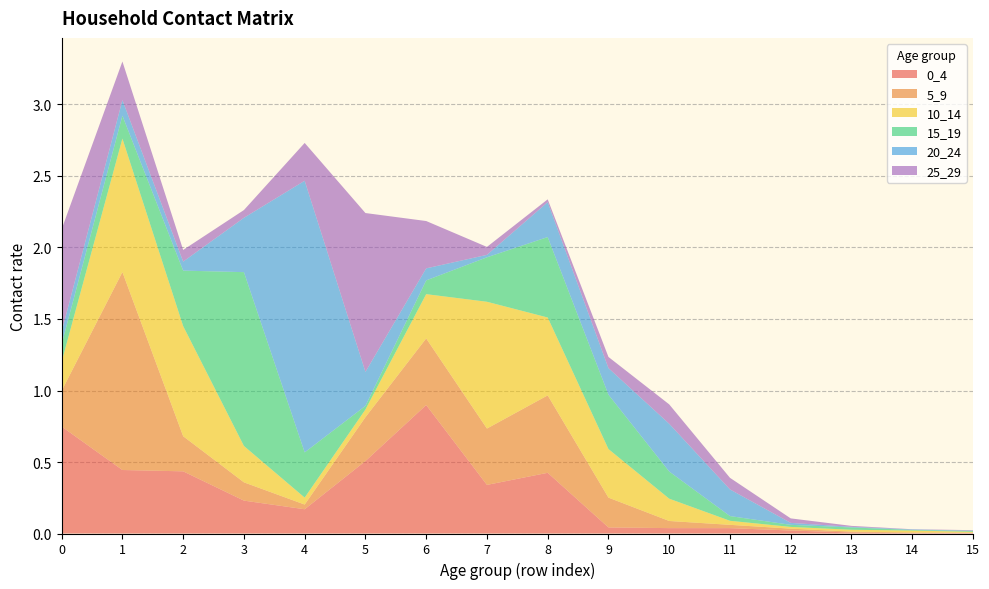

Reading left to right, list all the values displayed in this chart.

0_4: 0=0.7	1=0.4	2=0.4	3=0.2	4=0.2	5=0.5	6=0.9	7=0.3	8=0.4	9=0.0	10=0.0	11=0.0	12=0.0	13=0.0	14=0.0	15=0.0
5_9: 0=0.3	1=1.4	2=0.2	3=0.1	4=0.0	5=0.3	6=0.5	7=0.4	8=0.5	9=0.2	10=0.0	11=0.0	12=0.0	13=0.0	14=0.0	15=0.0
10_14: 0=0.2	1=0.9	2=0.8	3=0.3	4=0.0	5=0.1	6=0.3	7=0.9	8=0.5	9=0.3	10=0.2	11=0.0	12=0.0	13=0.0	14=0.0	15=0.0
15_19: 0=0.1	1=0.2	2=0.4	3=1.2	4=0.3	5=0.0	6=0.1	7=0.3	8=0.6	9=0.4	10=0.2	11=0.0	12=0.0	13=0.0	14=0.0	15=0.0
20_24: 0=0.1	1=0.1	2=0.1	3=0.4	4=1.9	5=0.2	6=0.1	7=0.0	8=0.2	9=0.2	10=0.3	11=0.2	12=0.0	13=0.0	14=0.0	15=0.0
25_29: 0=0.7	1=0.3	2=0.1	3=0.1	4=0.3	5=1.1	6=0.3	7=0.1	8=0.0	9=0.1	10=0.1	11=0.1	12=0.0	13=0.0	14=0.0	15=0.0